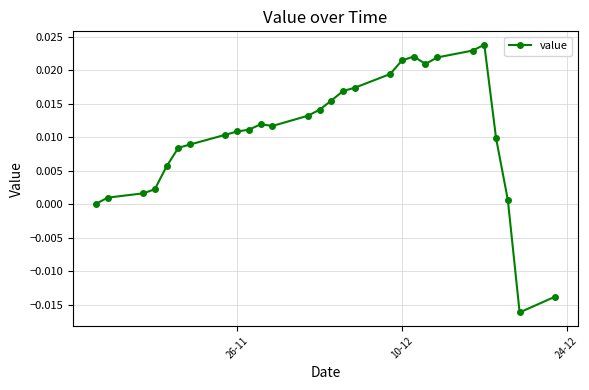

What is the sum of all values?

0.3